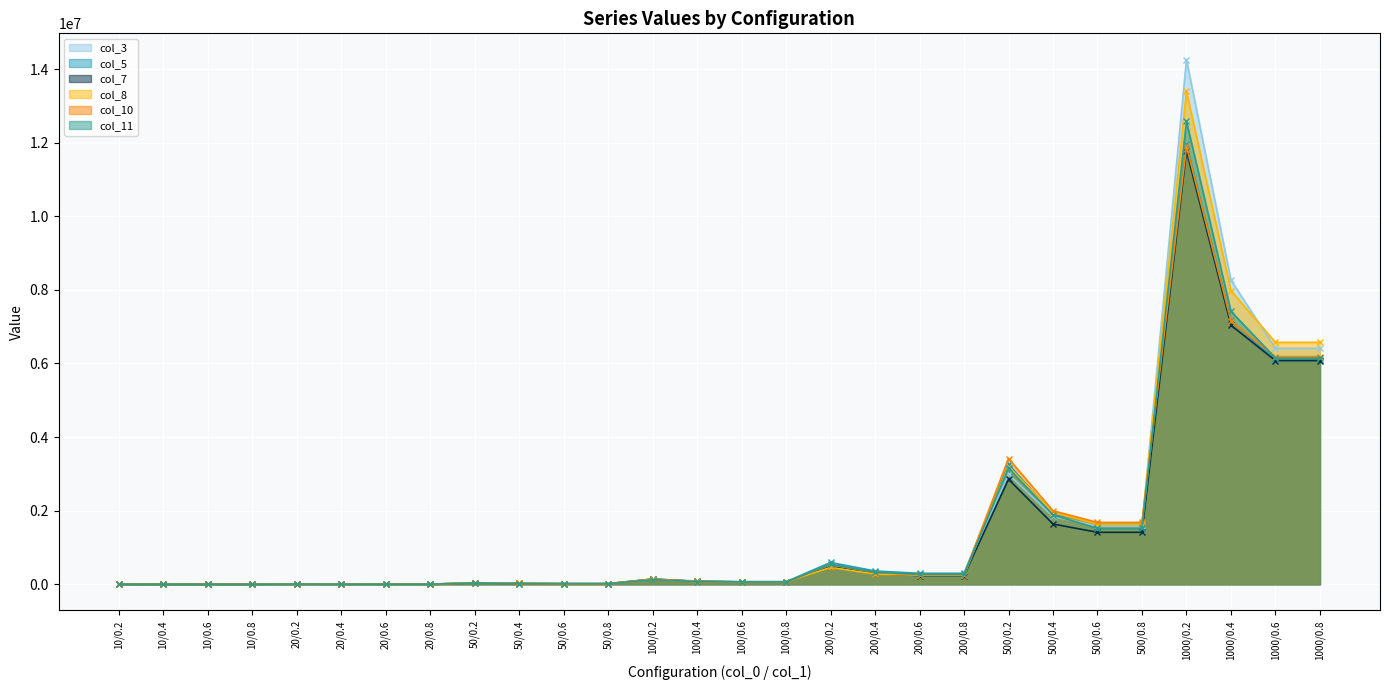

What is the minimum value shown in the chart?

554